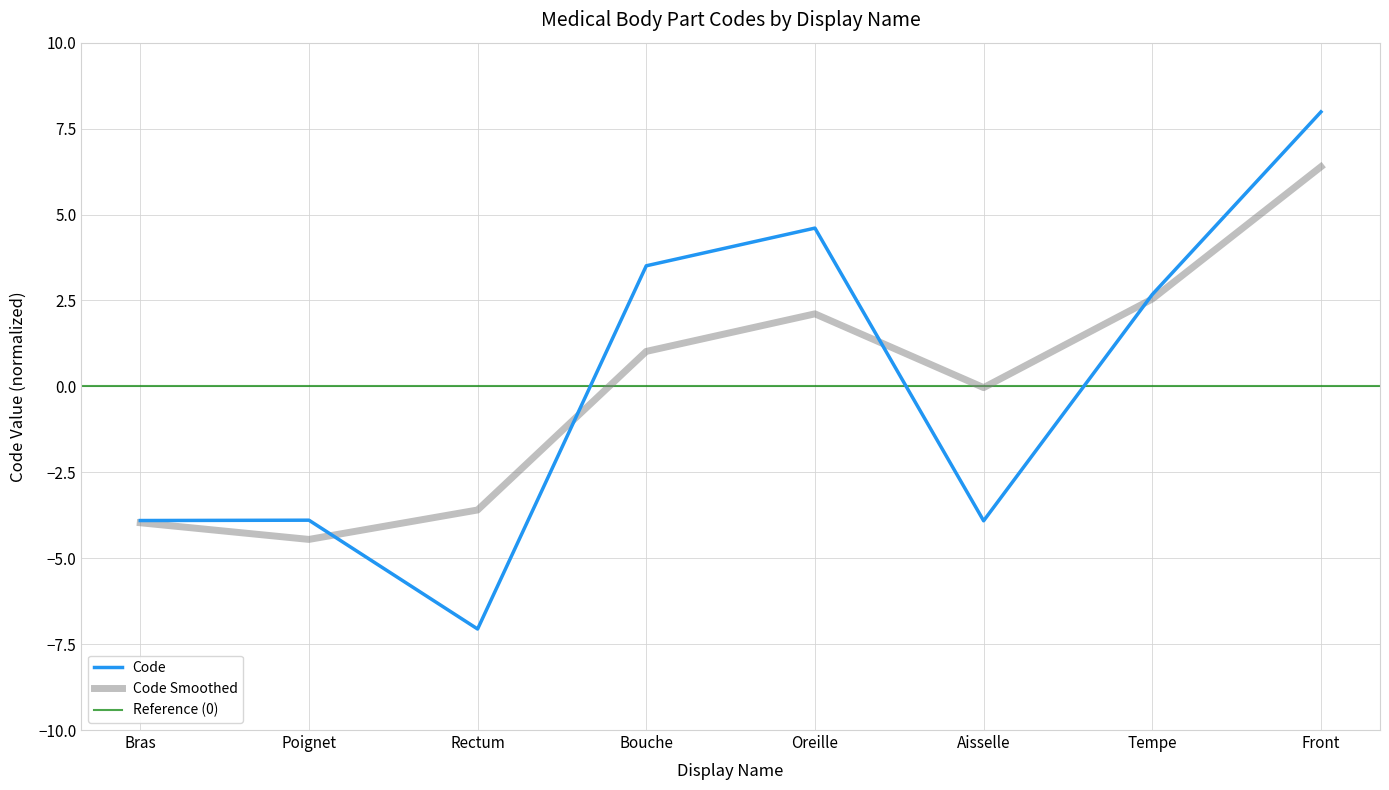

Where is the data nearest to the value 0?

Tempe